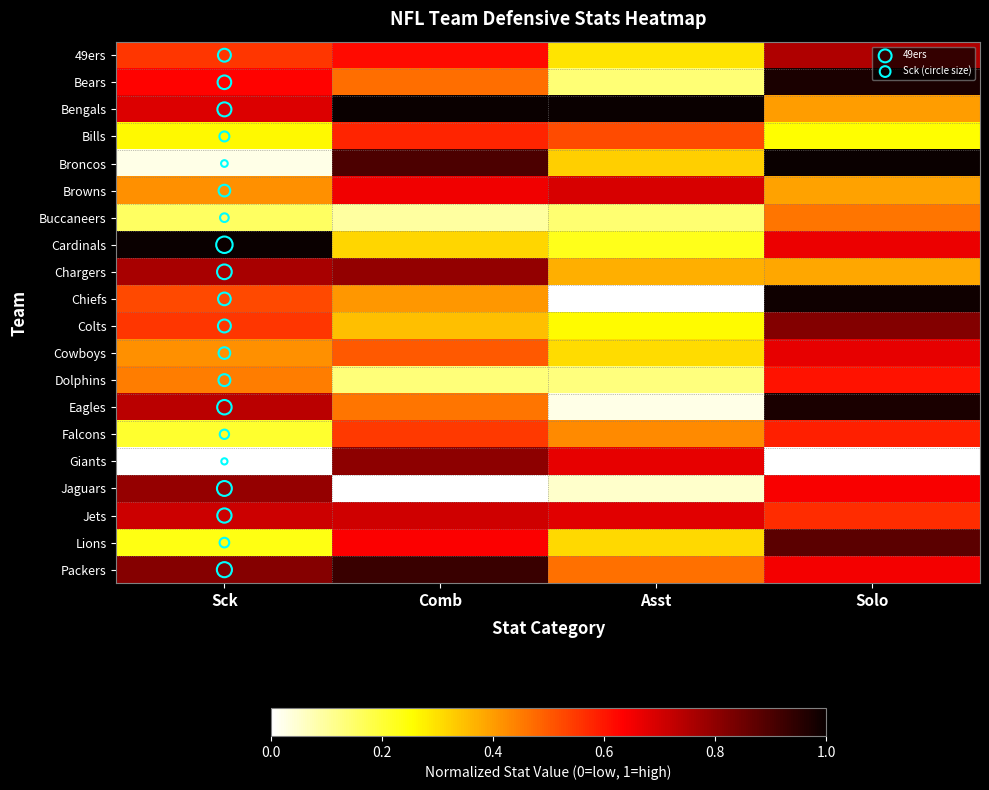

At which category is the sum across all series the highest?

Solo